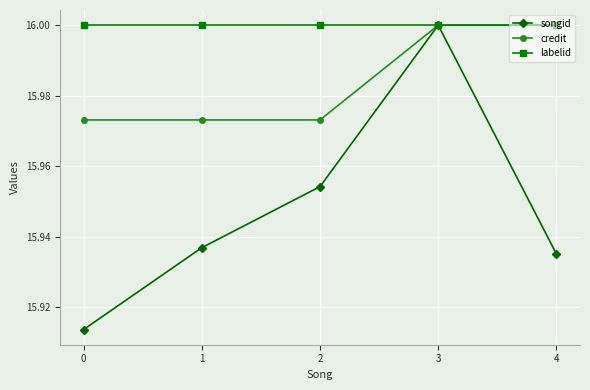

How many data points does each series have?

5